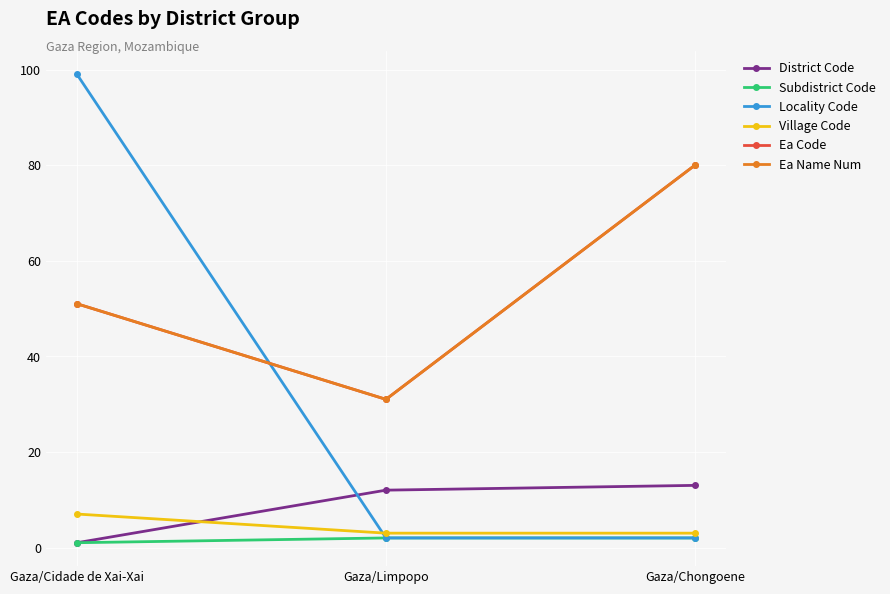

Between Gaza/Limpopo and Gaza/Chongoene, which is larger?

Gaza/Chongoene